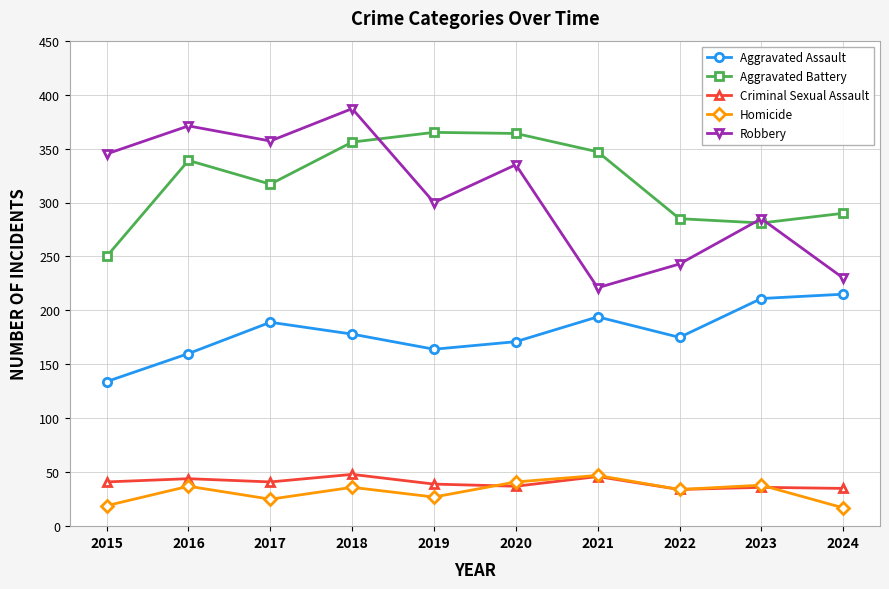

What is the difference between the maximum and minimum values in the Robbery series?

166